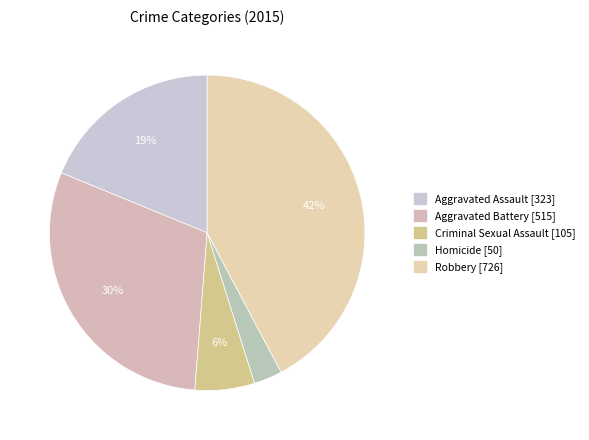

True or false: Criminal Sexual Assault accounts for 14% of the total.

False